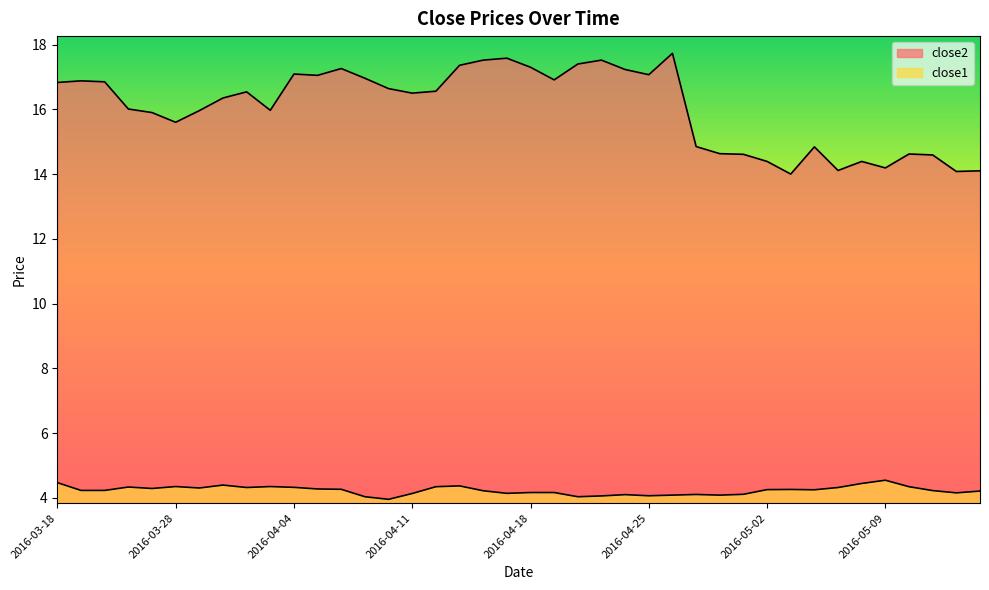

Where does the close1 series first go above 4?

2016-03-18